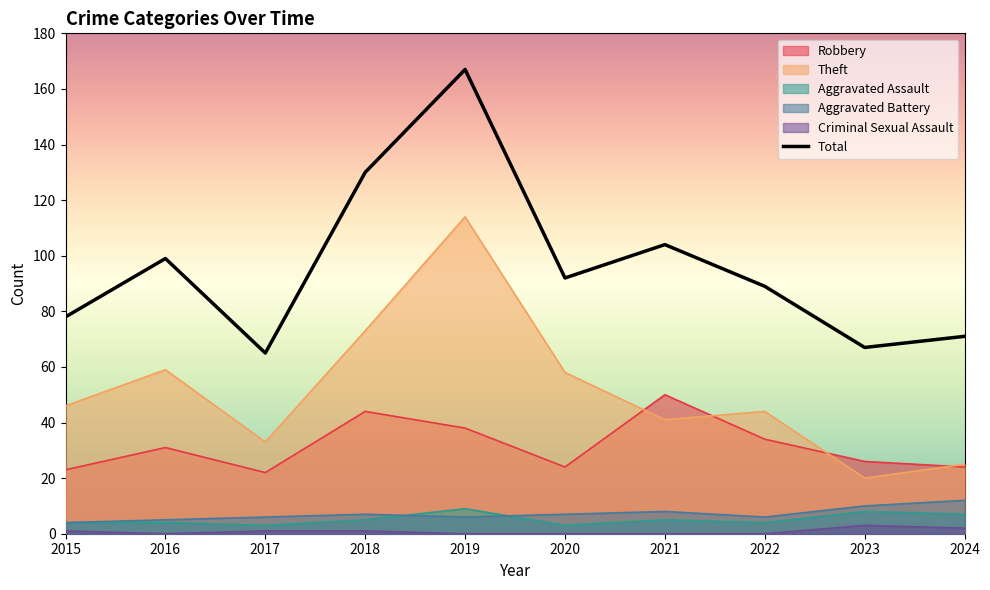

What is the value of the 6th point from the left?

92